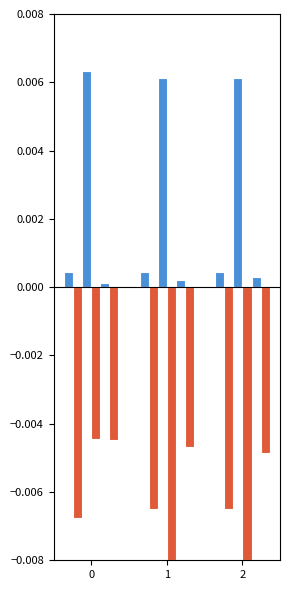

How many groups of bars are there?

3